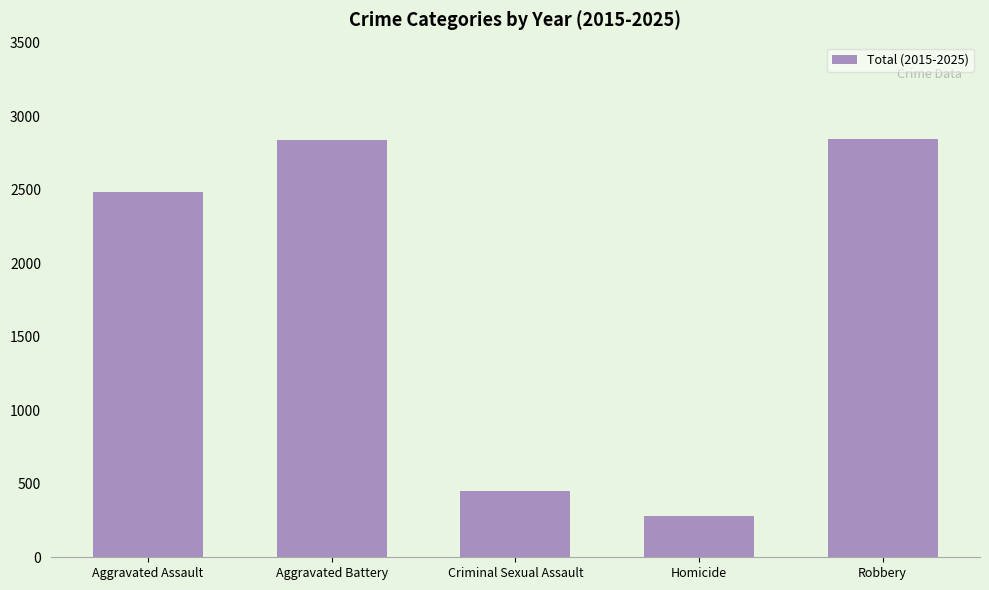

What is the smallest value displayed?

281